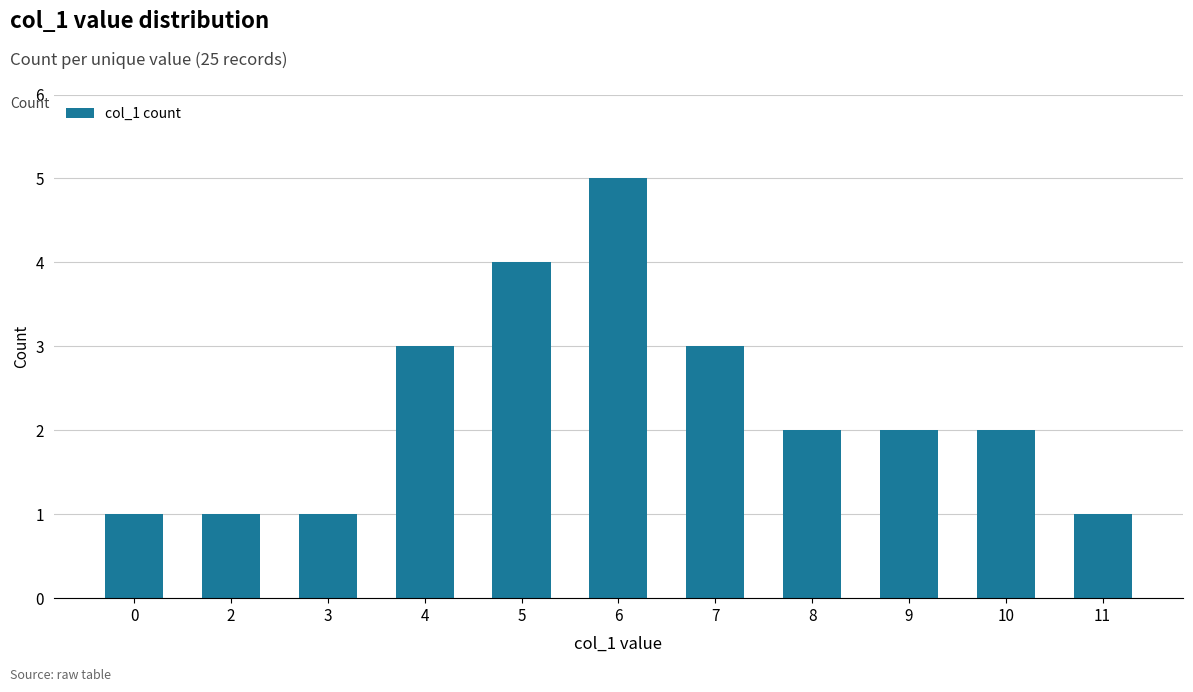

What value does the data have at 7?

3